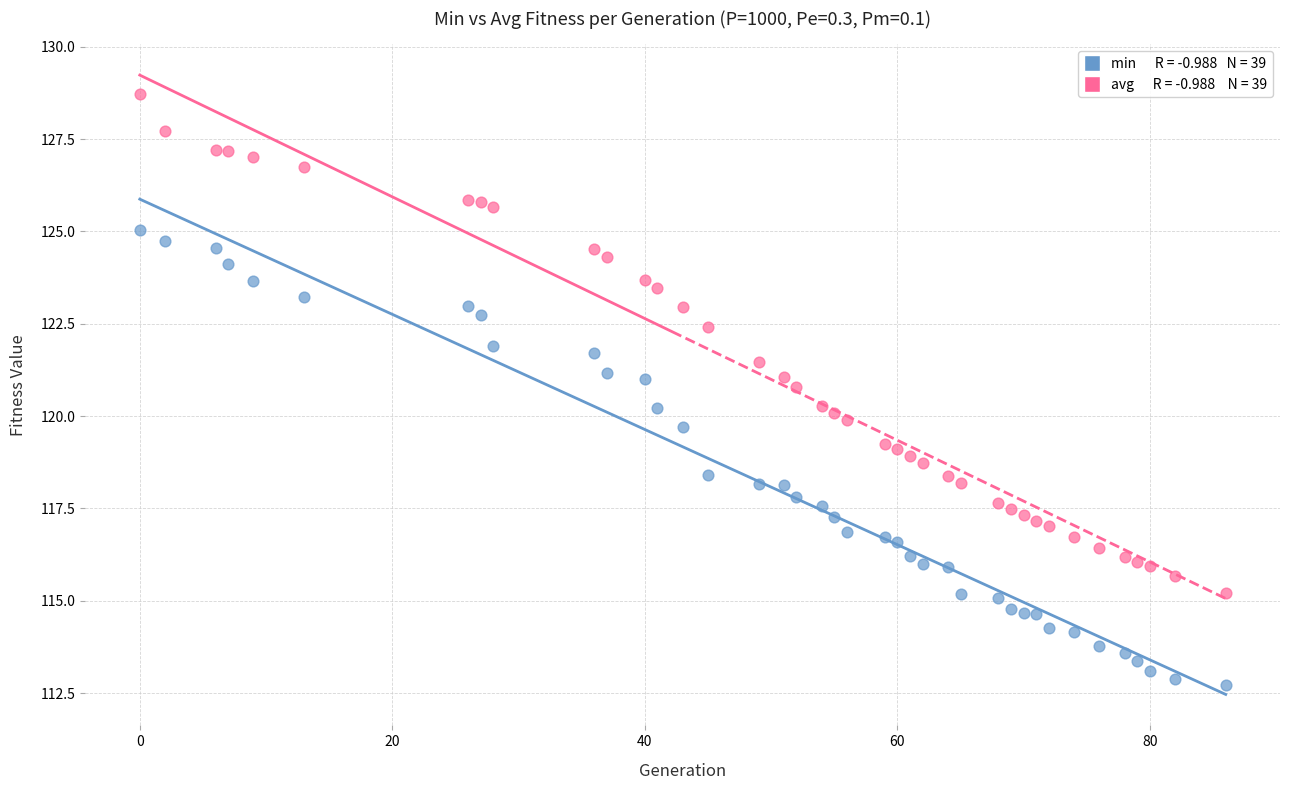

Across all data points, what is the range of Y values (max minus min)?

16.0